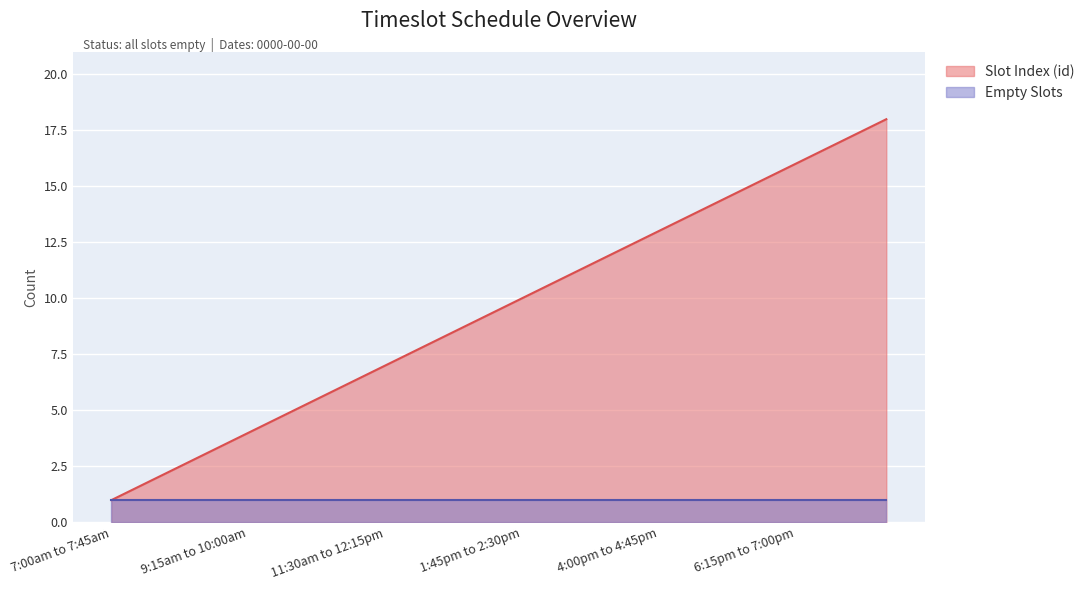

Read the value at 4:45pm to 5:30pm.

14